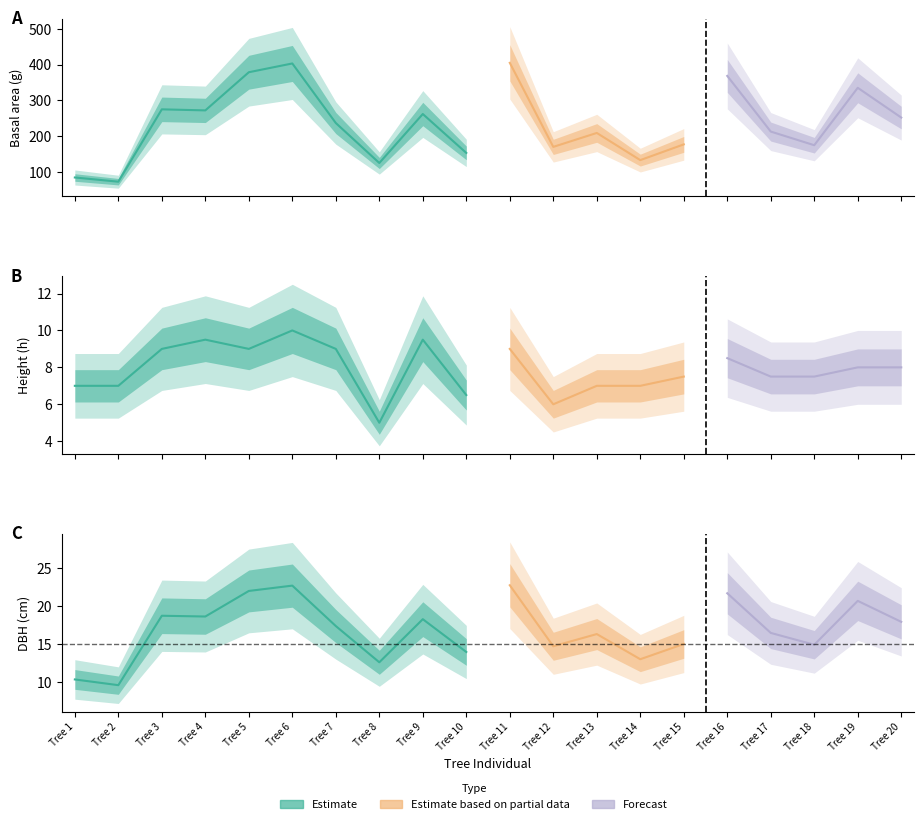

How many interior local valleys does the h series have?

4